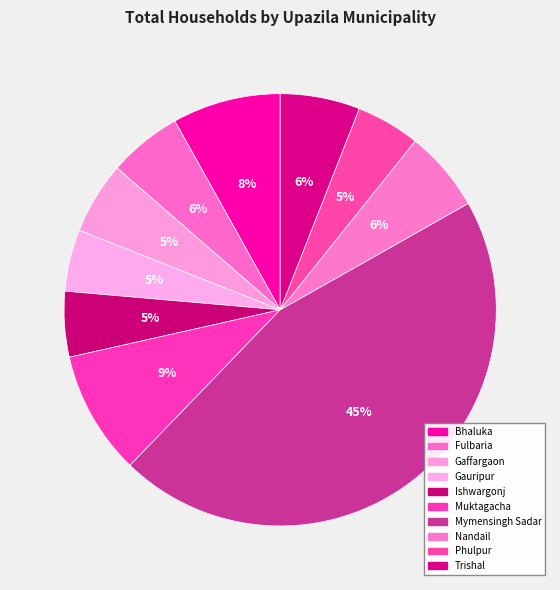

To the nearest percent, what is the average slice percentage?

10%